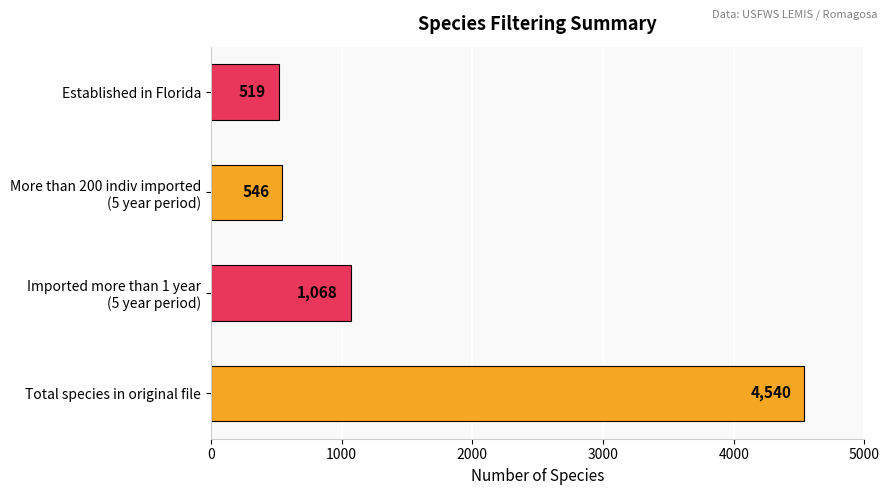

At which label is the value closest to 2529?

Imported more than 1 year
(5 year period)